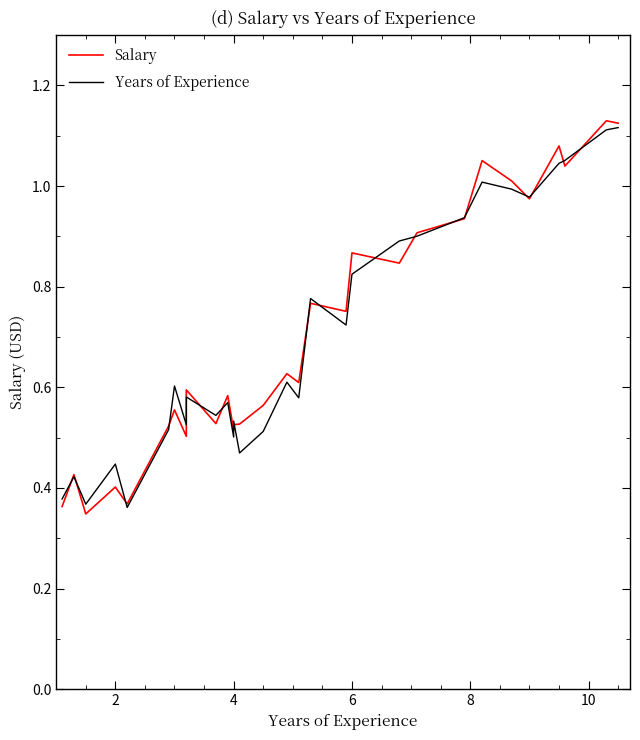

How many distinct data groups are displayed?

2